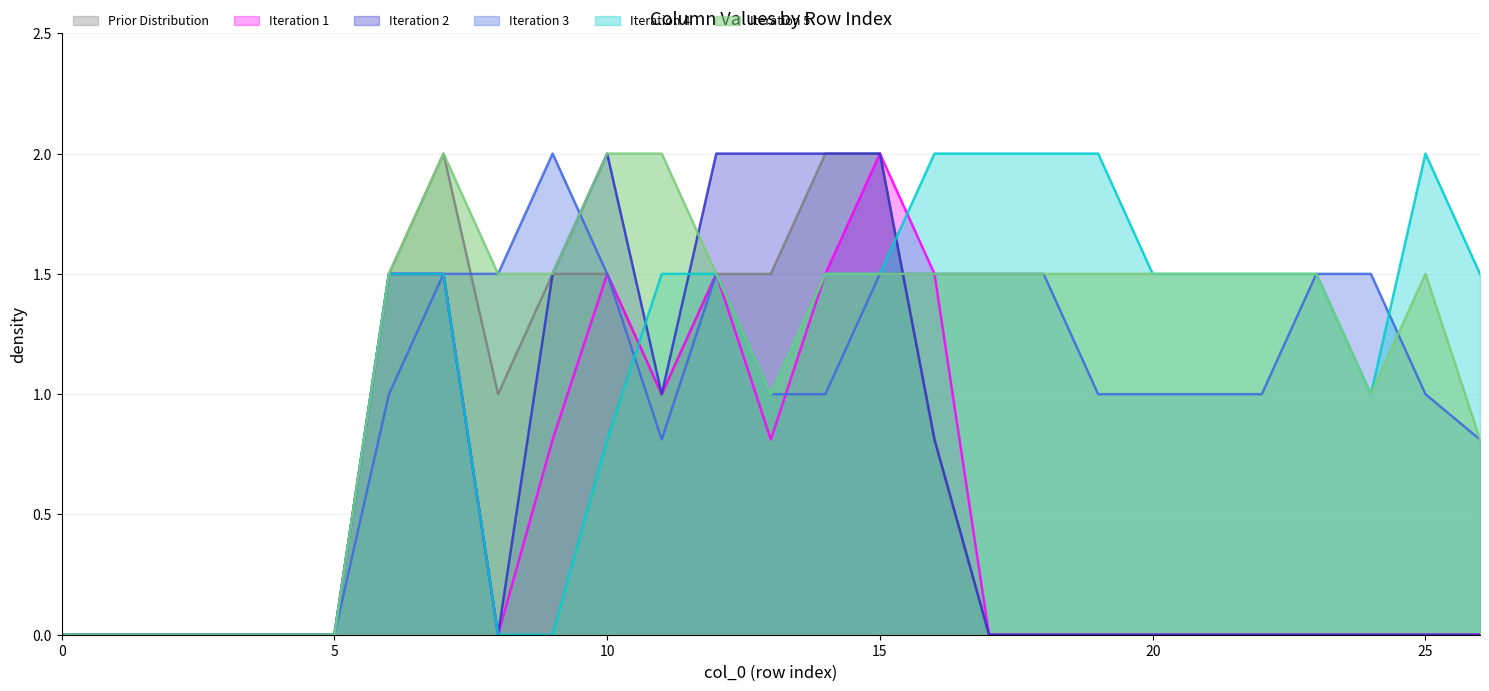

What is the maximum value for Iteration 4?

2.0